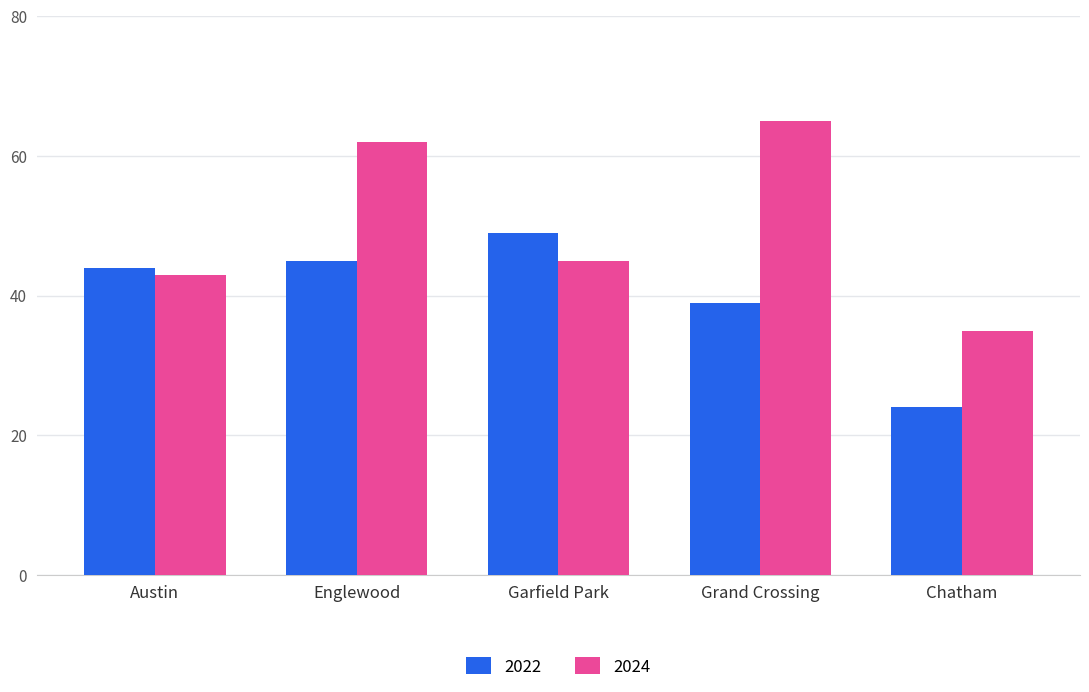

What are all the series names shown in the legend?

2022, 2024